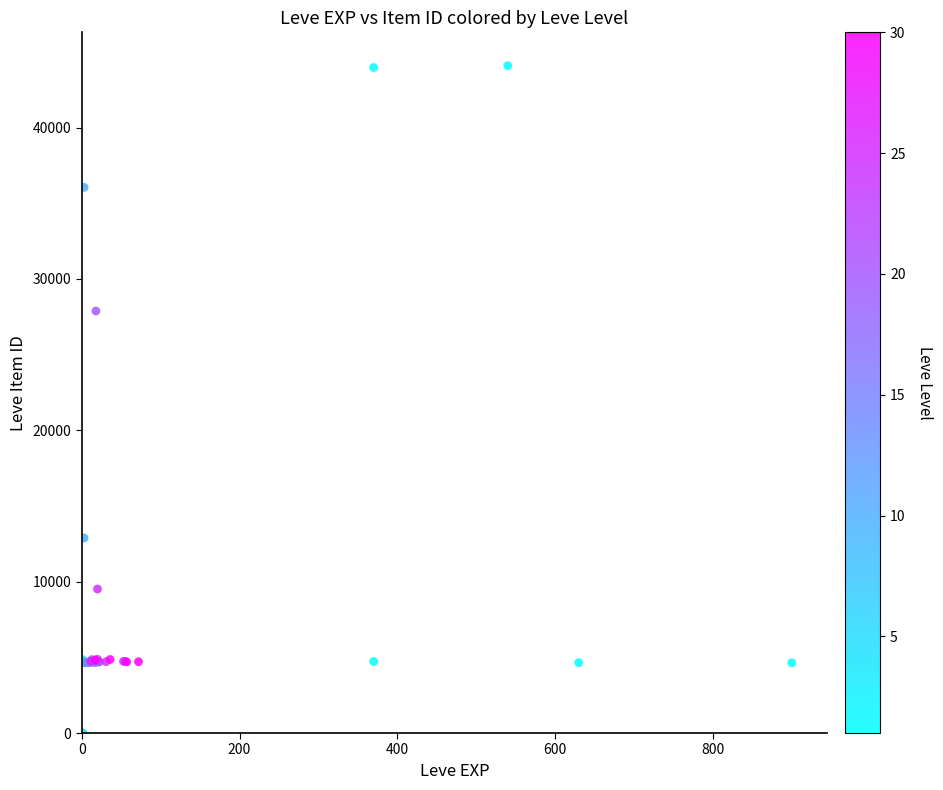

What Y value in the scatter plot is closest to 22048?

27884